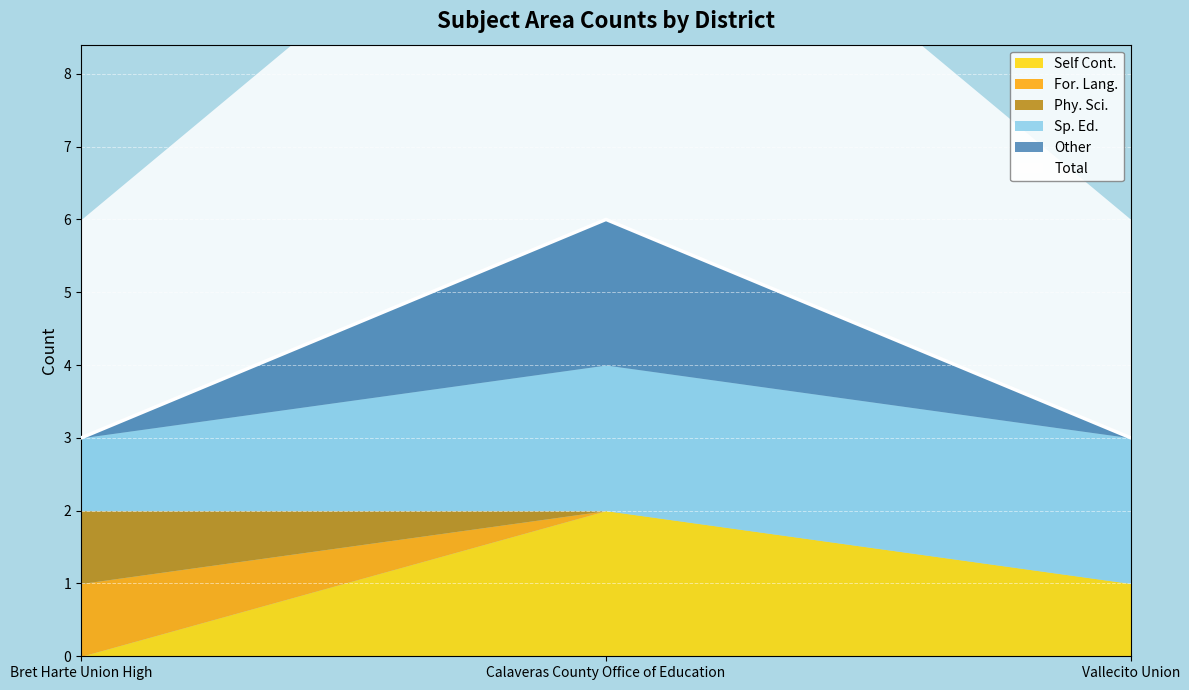

The Phy. Sci. series shows 0 at Vallecito Union. True or false?

True